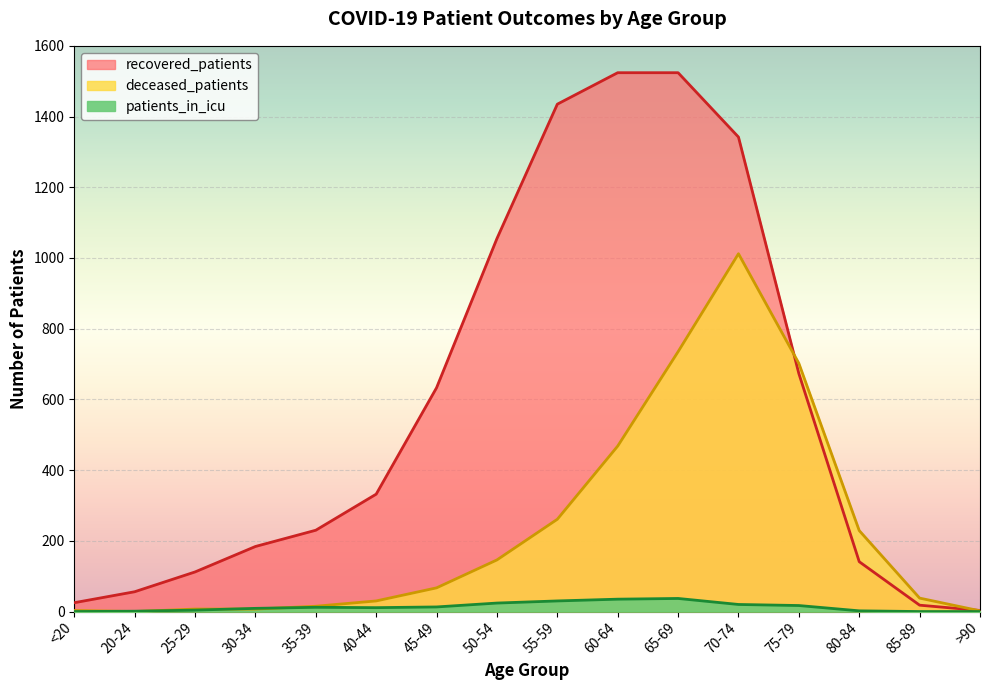

The value of patients_in_icu at 35-39 is 12. True or false?

True